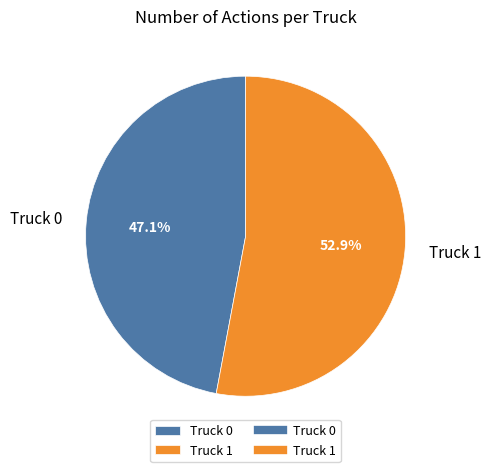

To the nearest percent, what is the difference between the Truck 0 and Truck 1 slice percentages?

6%